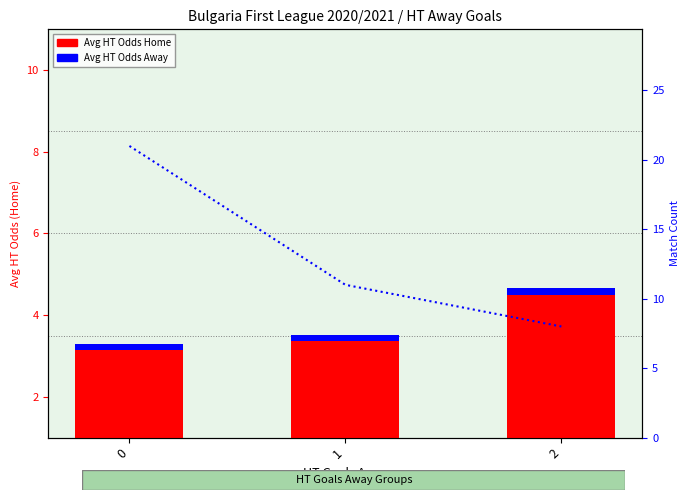

Which has a higher value, 0 or 1?

1